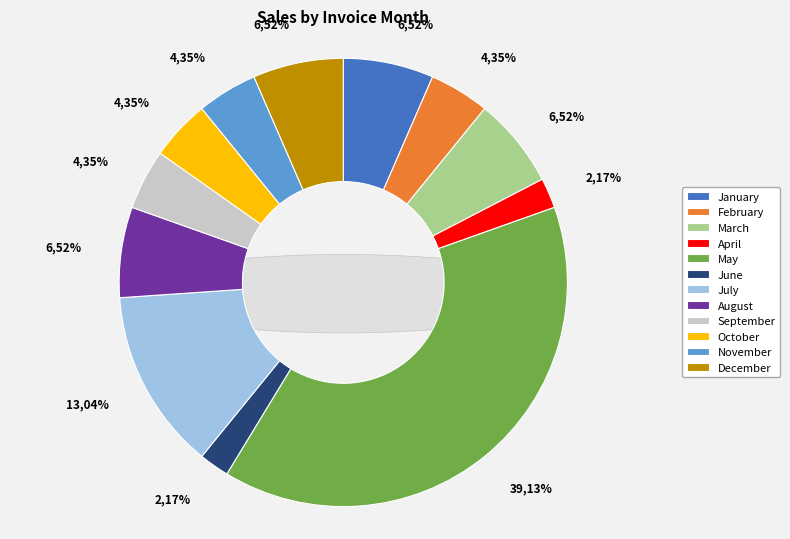

To the nearest percent, what is the combined percentage of May and September?

43%